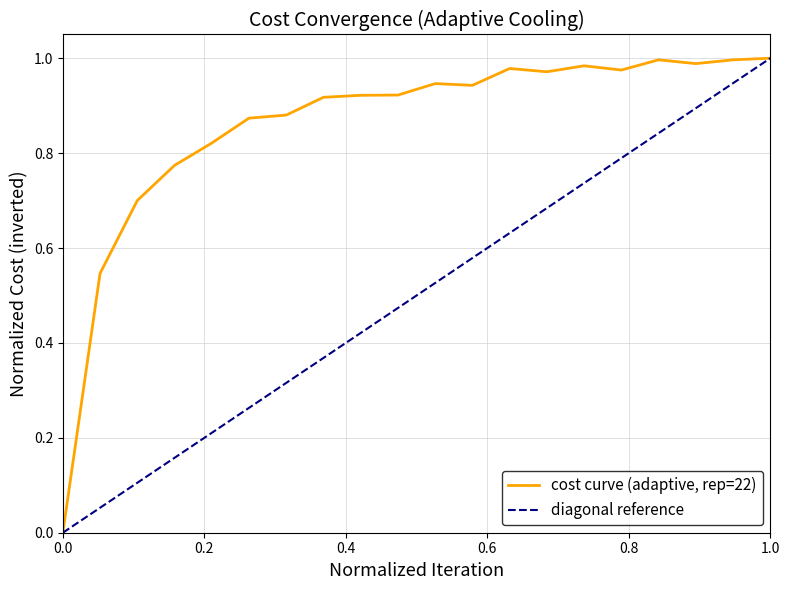

List the series in order of their overall mean, lowest first.

diagonal reference, cost curve (adaptive, rep=22)